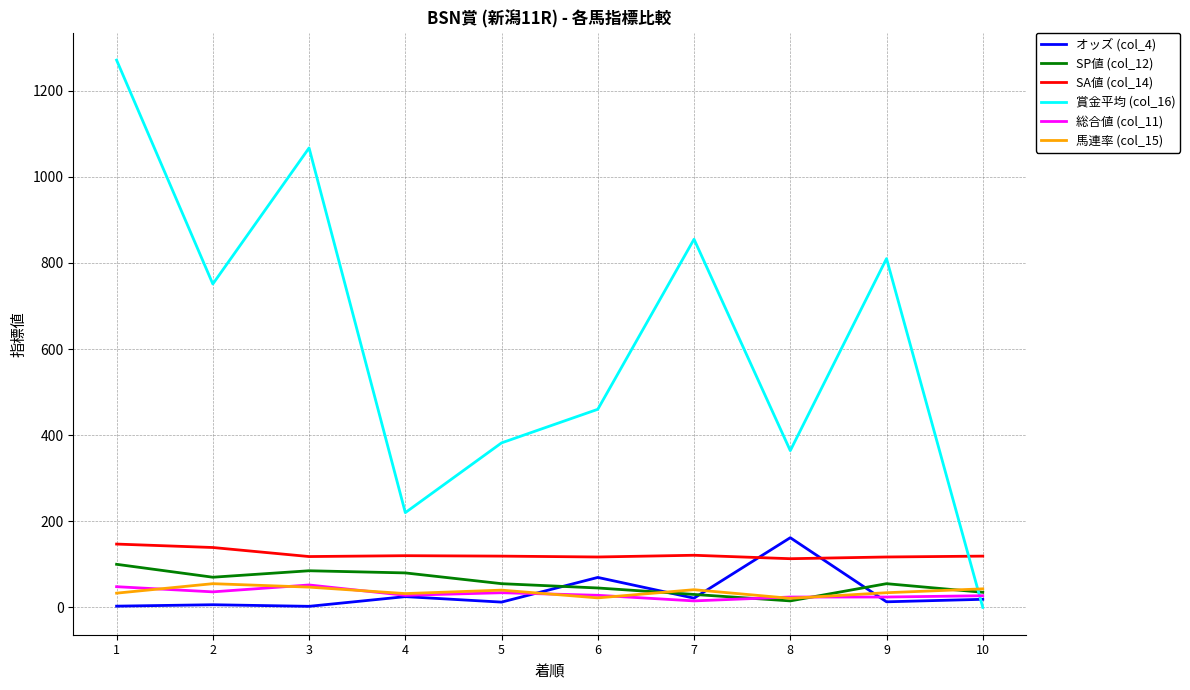

True or false: SA値 (col_14) and SP値 (col_12) intersect in this chart.

False